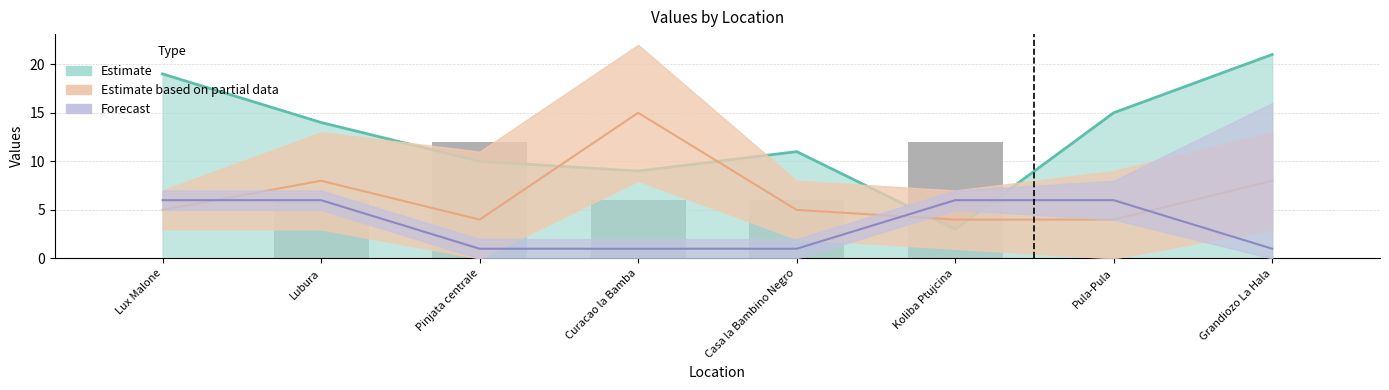

True or false: the data shows -4 at Pula-Pula.

False